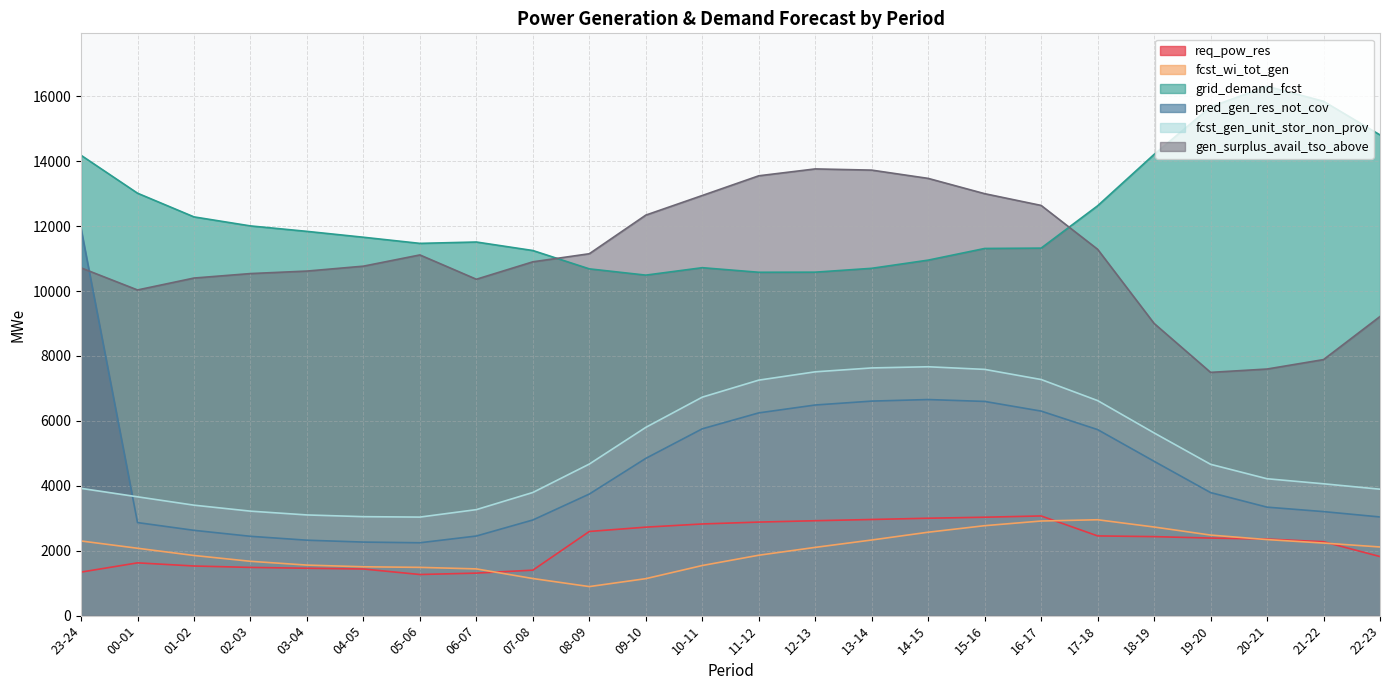

True or false: grid_demand_fcst and fcst_wi_tot_gen cross at least once.

False